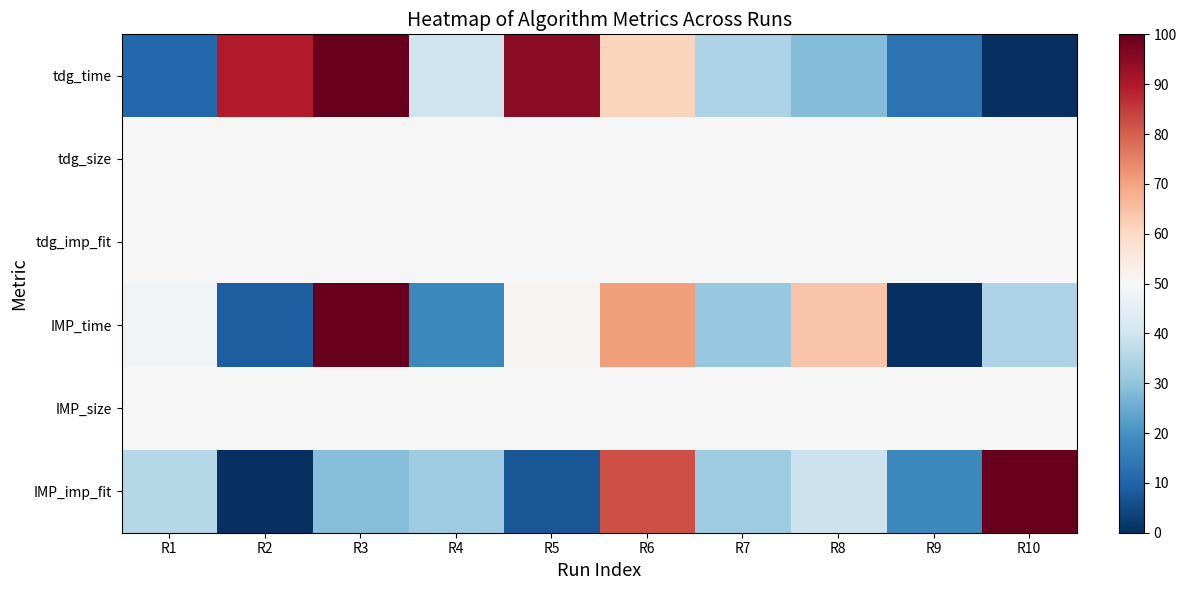

At how many categories does at least one series exceed 73?

5